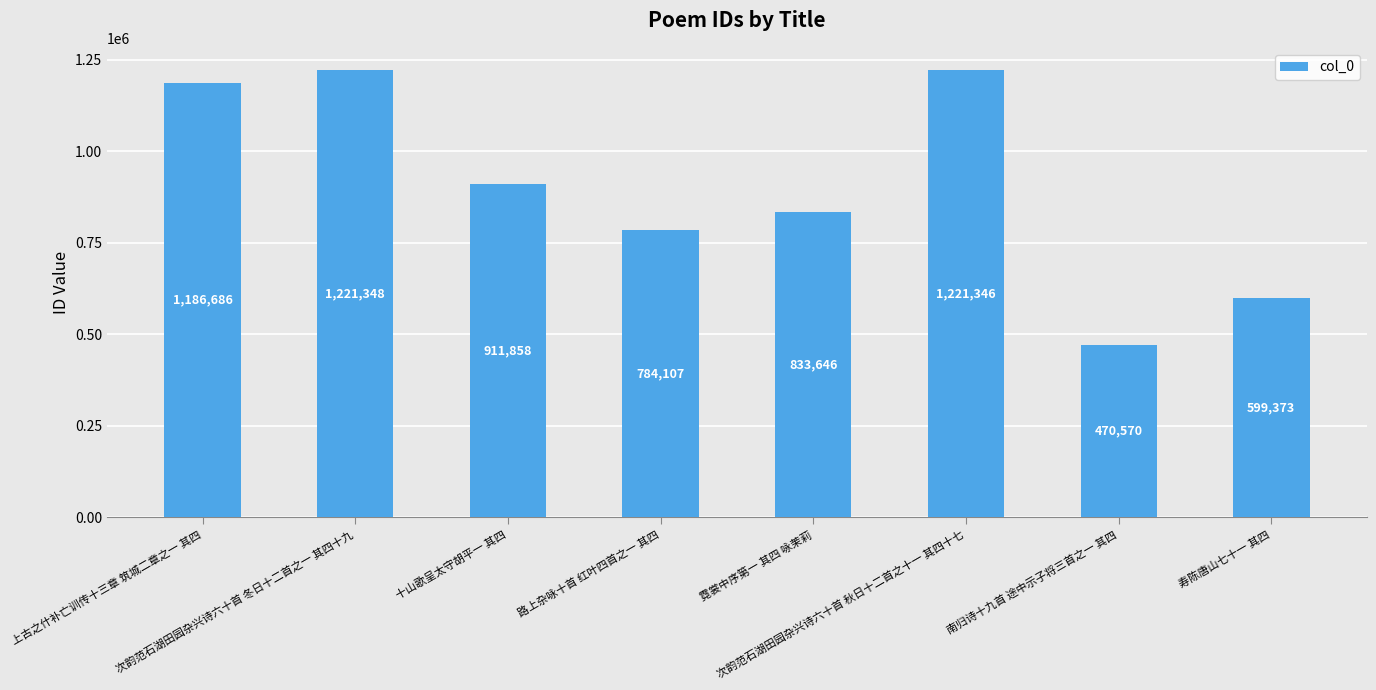

Reading right to left, transcribe all the data shown in this chart.

599373	470570	1221346	833646	784107	911858	1221348	1186686